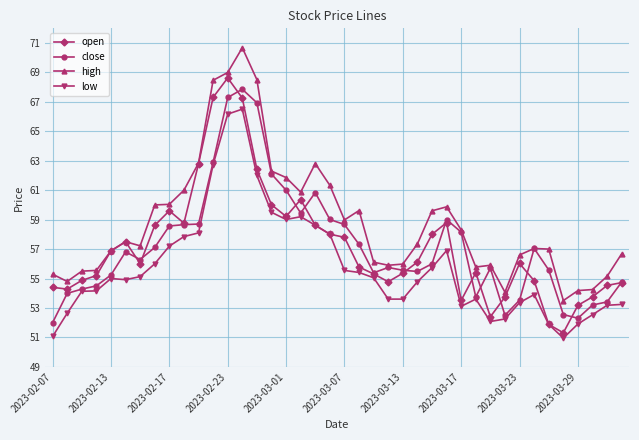

Which series has the largest total across all categories?

high